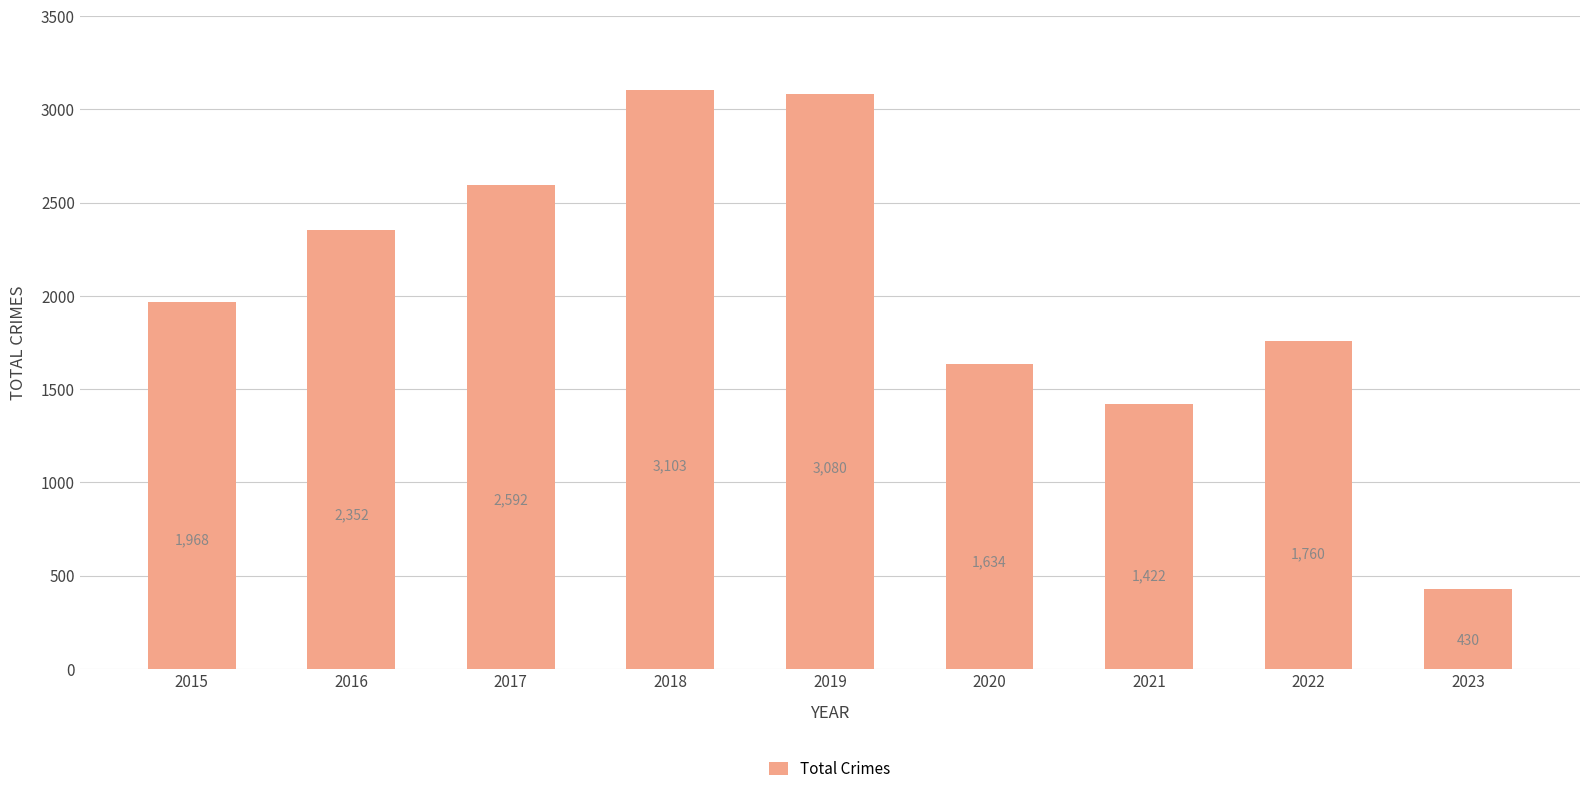

What is the difference between the maximum and minimum values?

2673